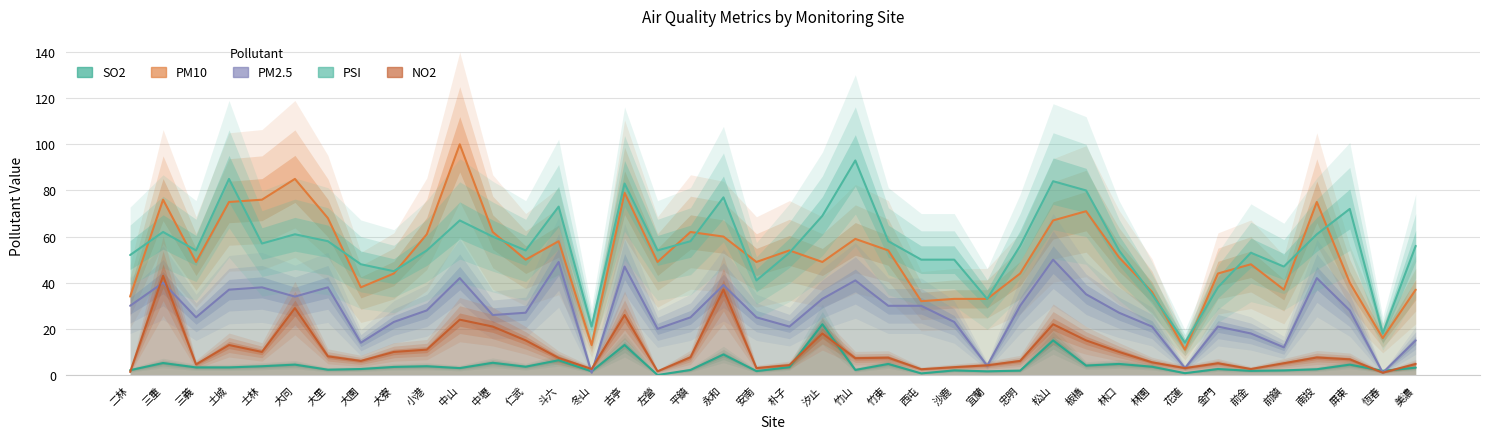

Where is PSI nearest to the value 53?

朴子